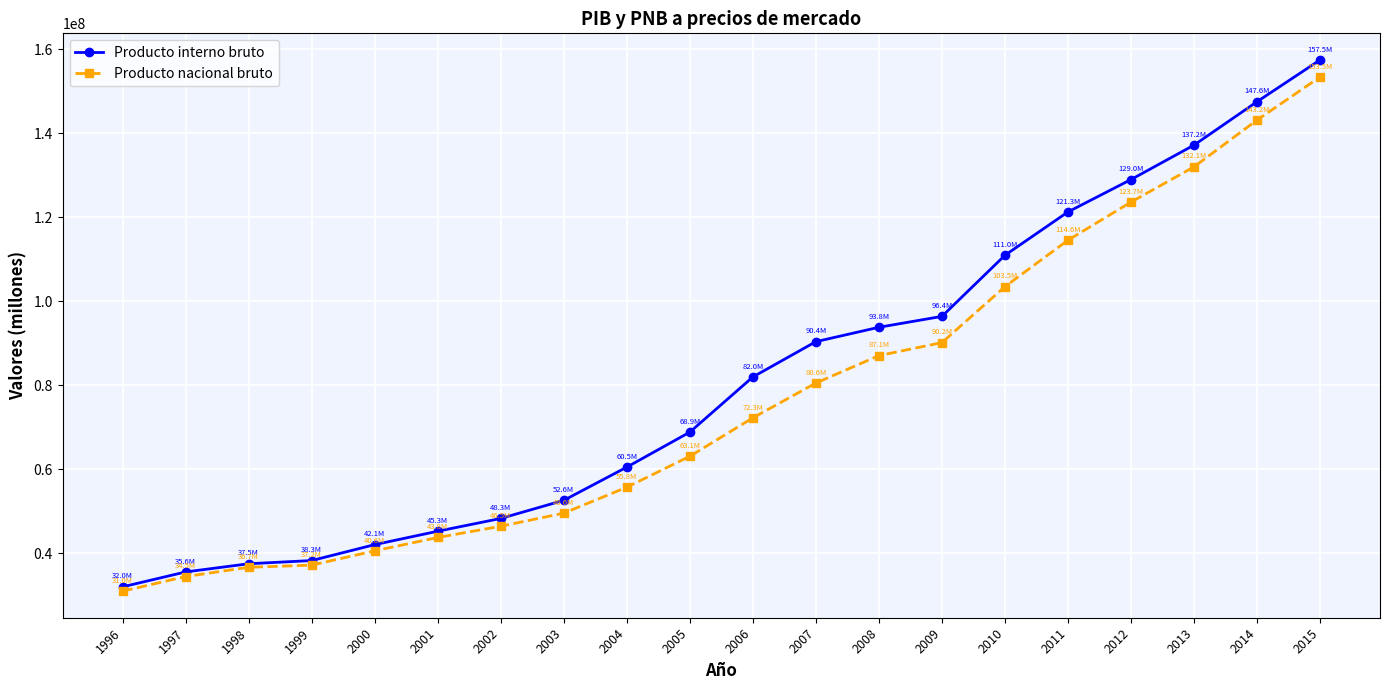

At 2005, list the series in order from largest to smallest.

Producto interno bruto, Producto nacional bruto